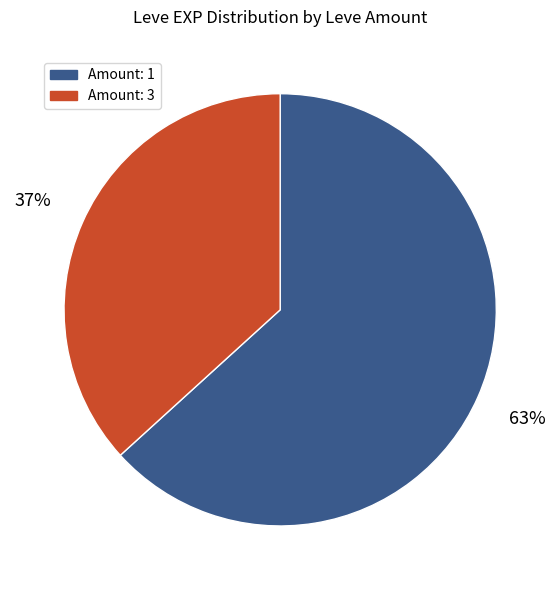

How many segments does this pie chart have?

2